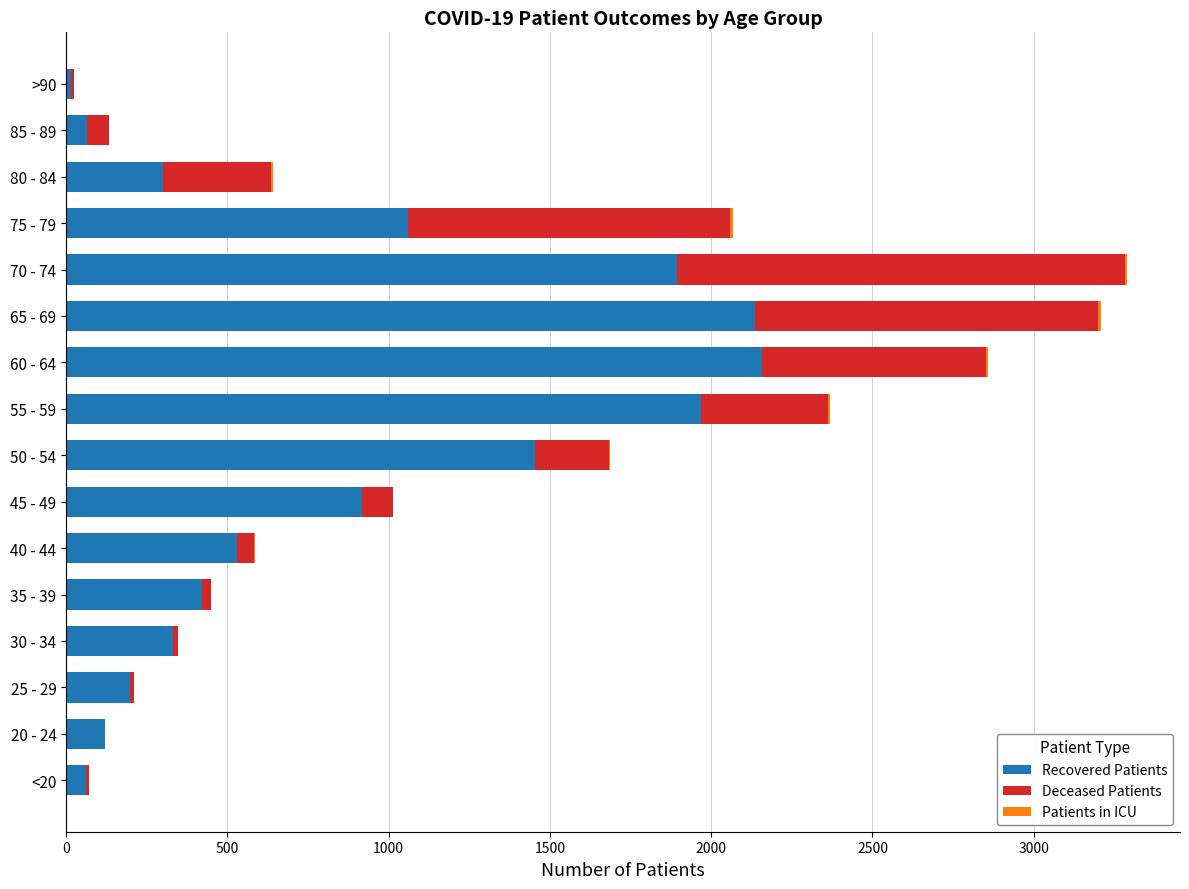

Reading right to left, what are all the values shown in this chart?

Recovered Patients: 15	64	301	1059	1894	2137	2159	1967	1453	917	531	421	332	197	120	62
Deceased Patients: 9	69	335	998	1388	1063	692	394	229	98	53	27	14	13	2	8
Patients in ICU: 1	1	4	10	7	9	7	6	3	0	2	1	0	0	0	1